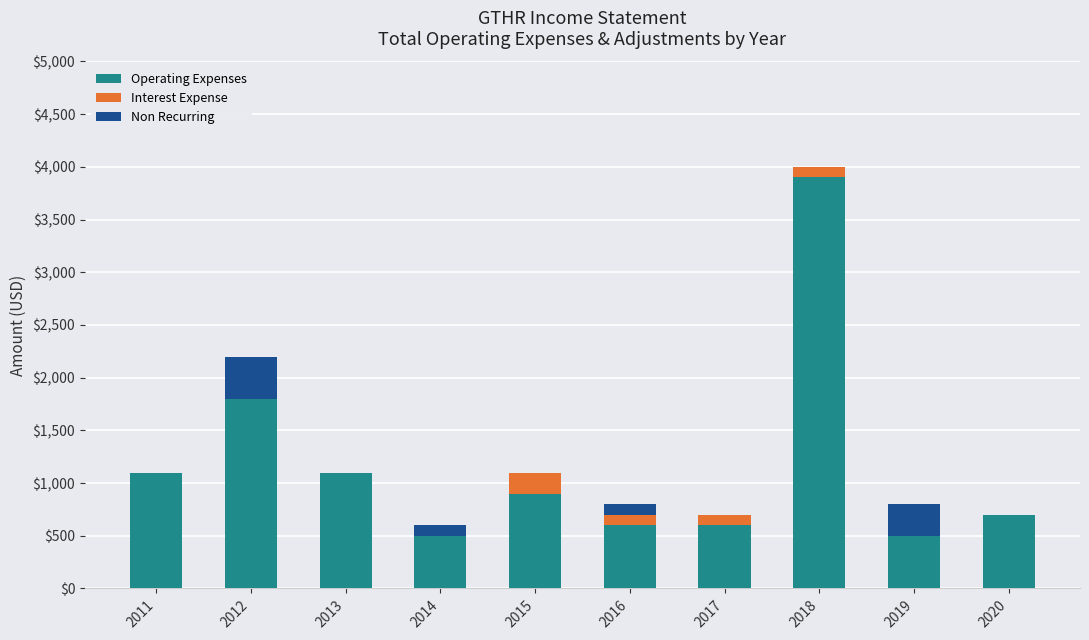

At which category is the sum across all series the highest?

2018